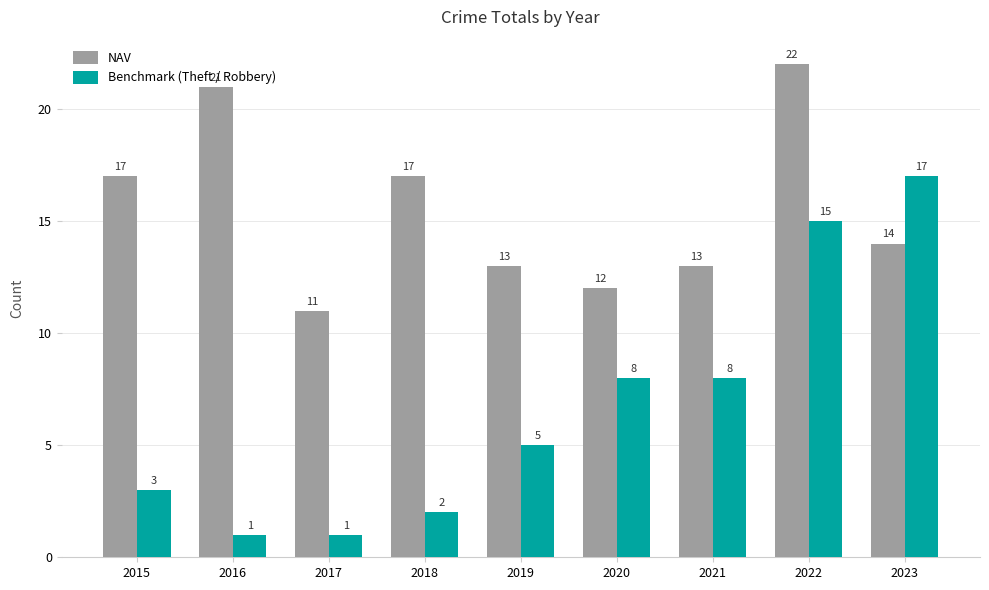

What is the total value across all series at 2016?

22